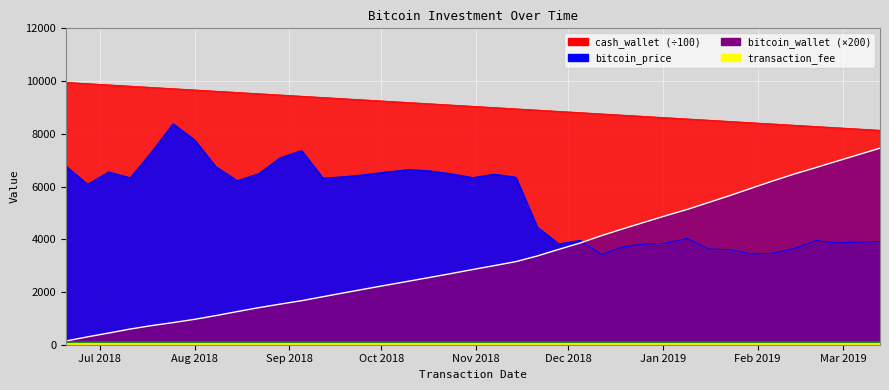

True or false: cash_wallet has more than 0 points higher than both neighbors.

False